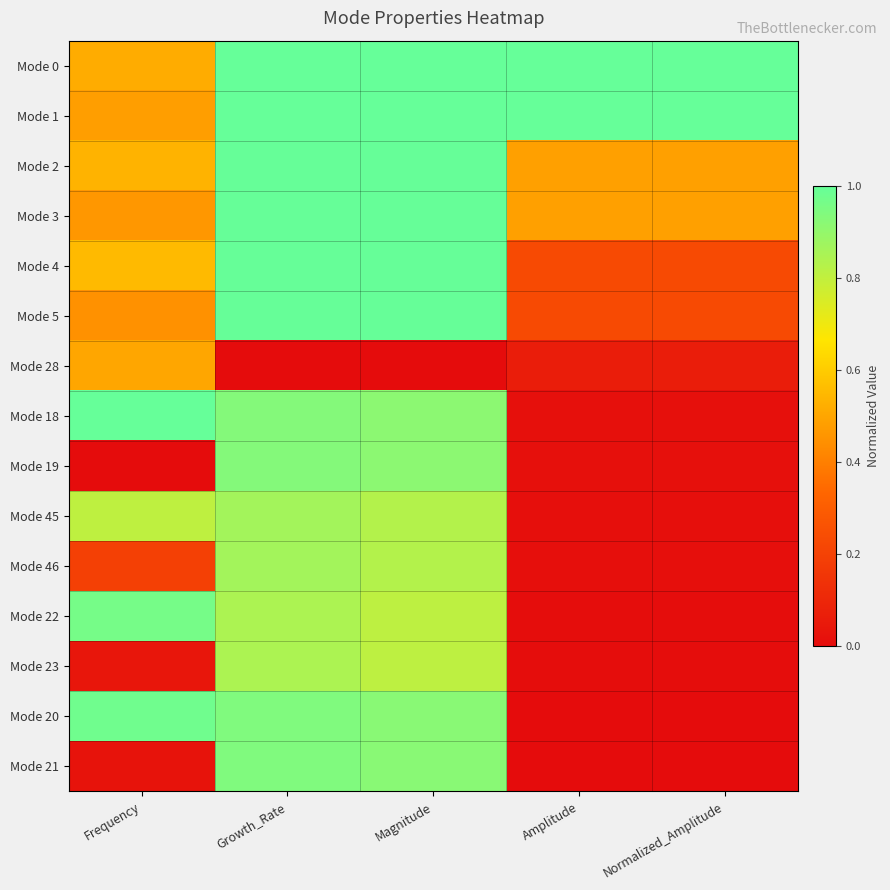

Which has a higher value, Growth_Rate or Frequency?

Growth_Rate